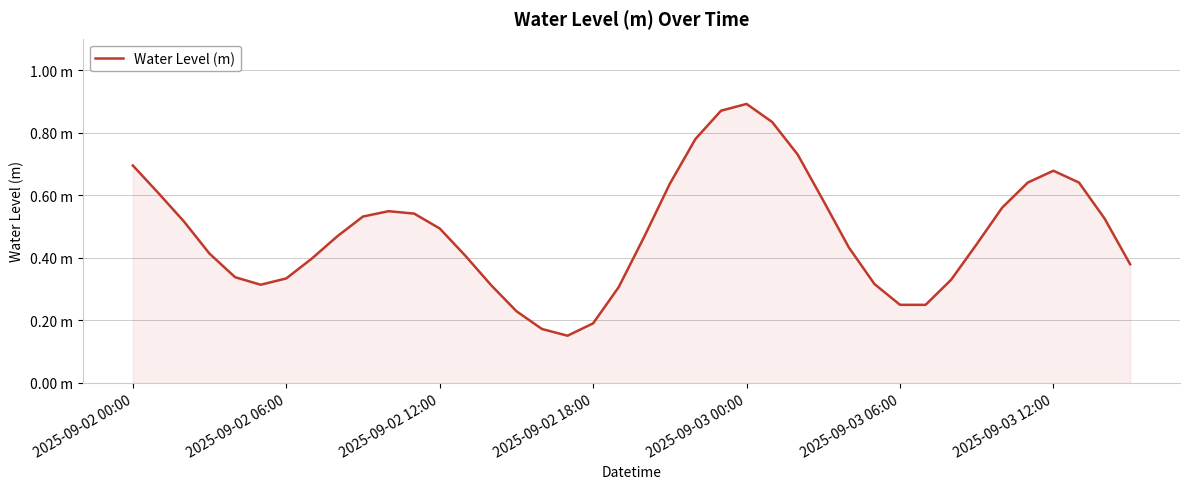

Does the chart display data point markers on the line(s)?

No